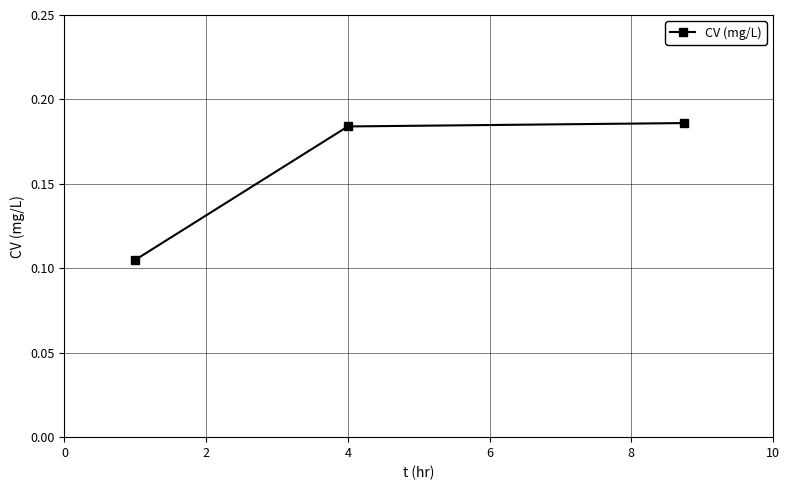

Count the values in the range 0 to 1.

3